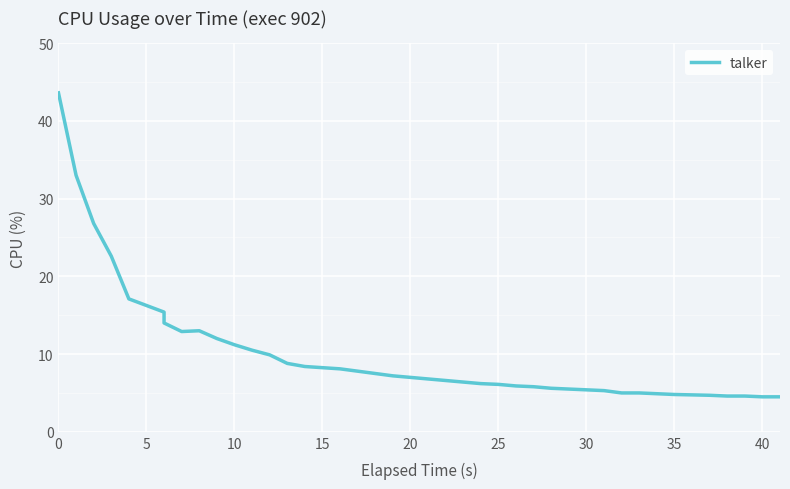

The value at 11 is 10.5. True or false?

True